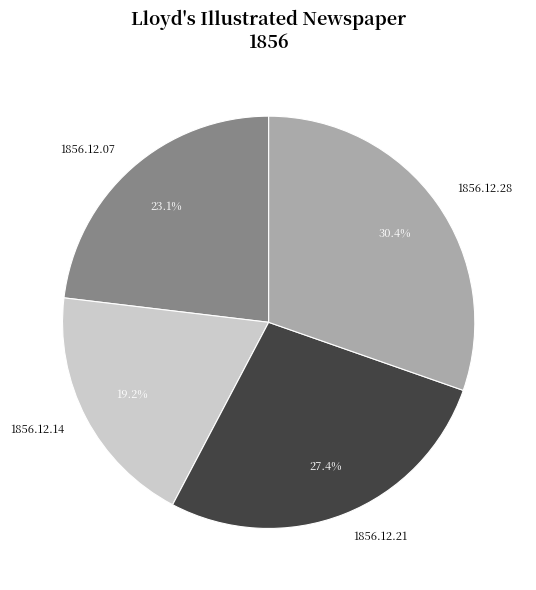

True or false: 1856.12.21 accounts for 27% of the total.

True